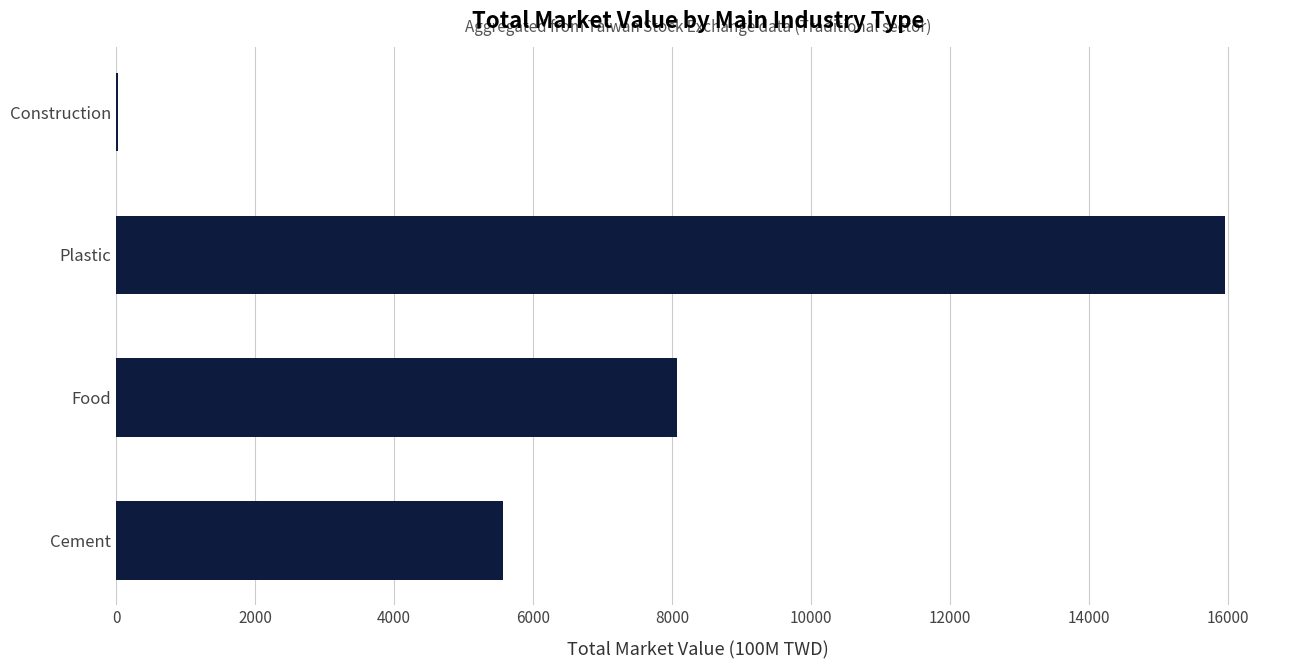

What is the change in value from Cement to Plastic?

+10394.3